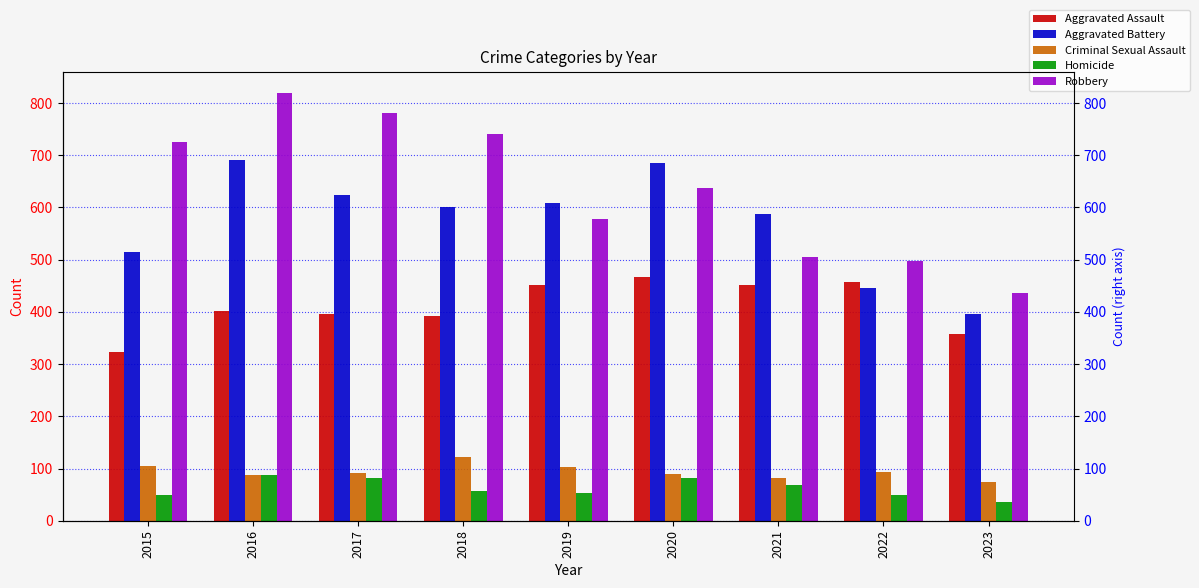

Reading left to right, transcribe all the data shown in this chart.

Aggravated Assault: 2015=323	2016=402	2017=396	2018=392	2019=452	2020=466	2021=452	2022=457	2023=358
Aggravated Battery: 2015=515	2016=691	2017=623	2018=600	2019=608	2020=686	2021=587	2022=445	2023=396
Criminal Sexual Assault: 2015=105	2016=87	2017=91	2018=123	2019=102	2020=89	2021=81	2022=93	2023=75
Homicide: 2015=50	2016=87	2017=82	2018=56	2019=53	2020=81	2021=69	2022=49	2023=35
Robbery: 2015=726	2016=819	2017=780	2018=741	2019=577	2020=637	2021=506	2022=497	2023=437